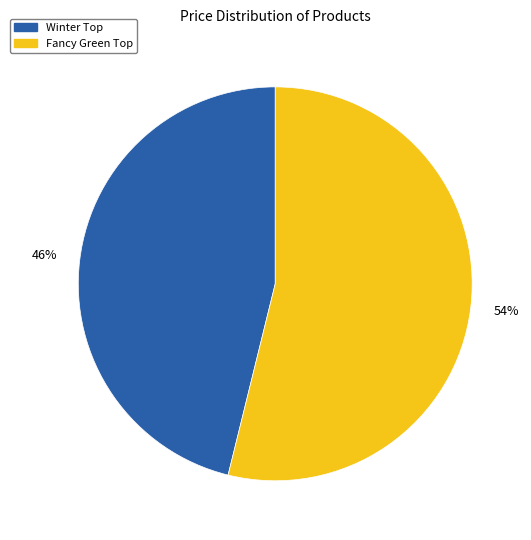

Which category has the smallest portion of the pie?

Winter Top